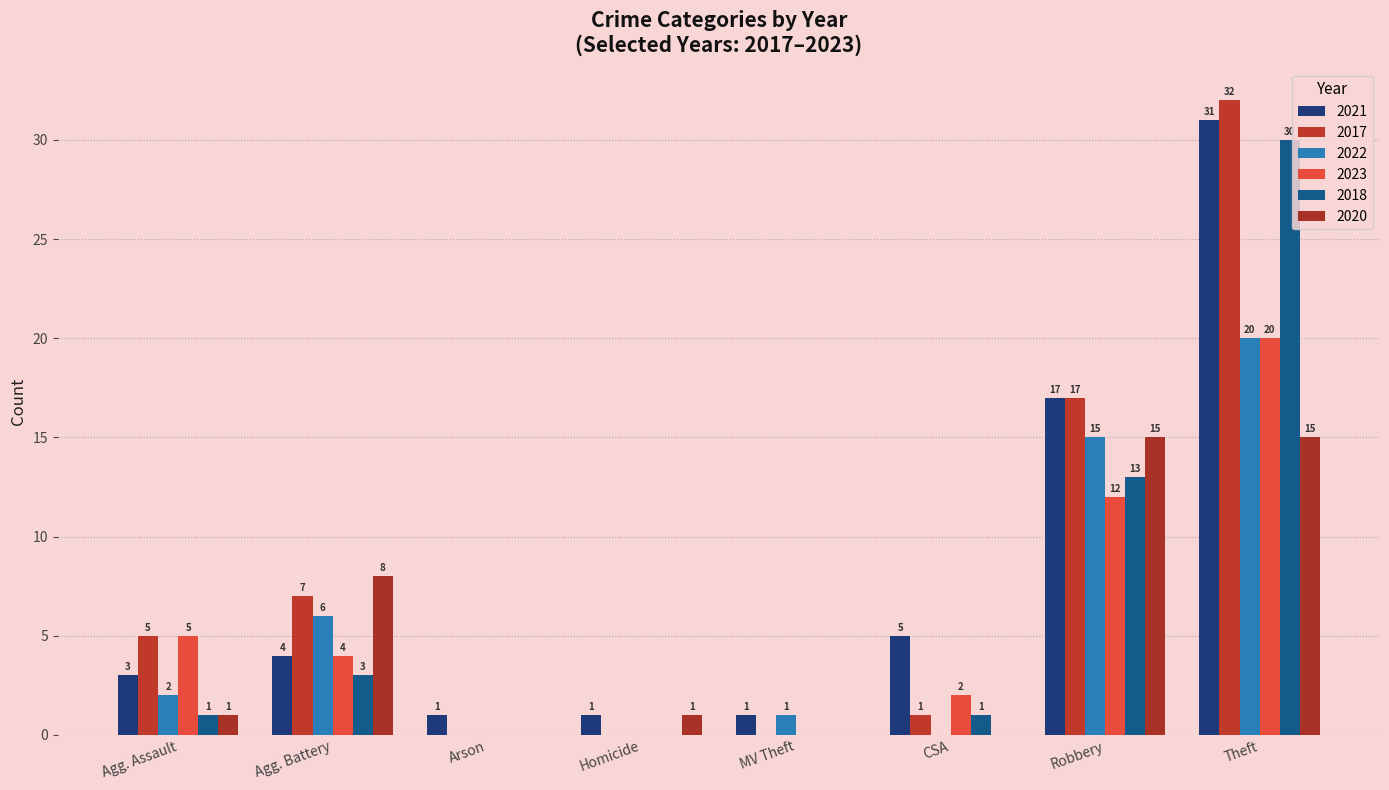

What value does the 2017 series have at Robbery?

17